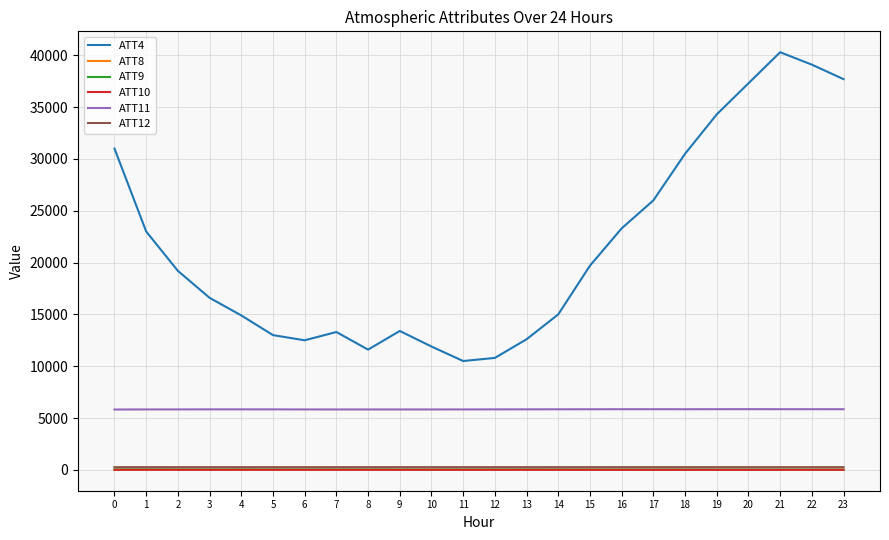

Which series has the largest total across all categories?

ATT4